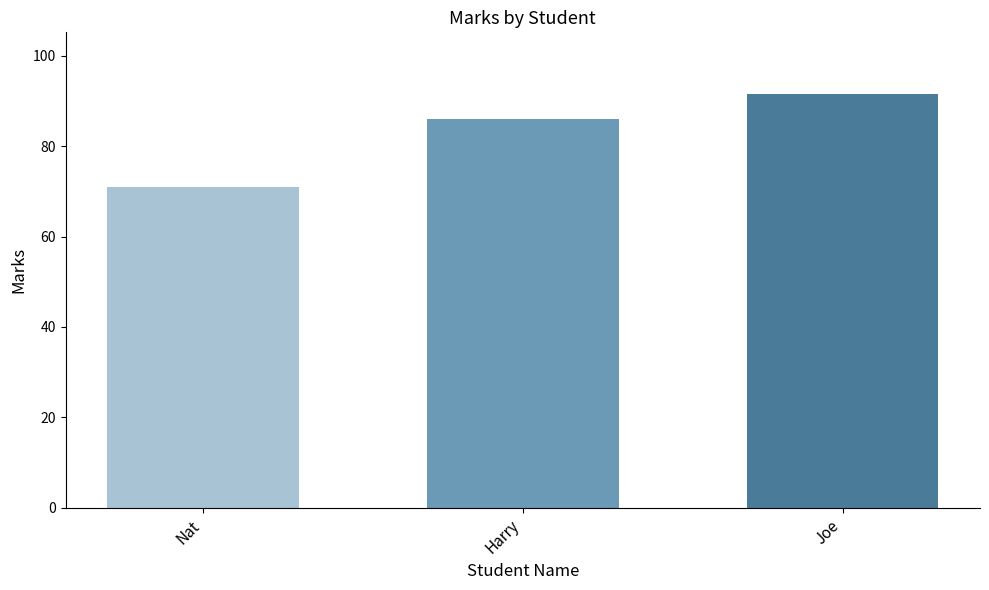

The value at Nat is 70.9. True or false?

True